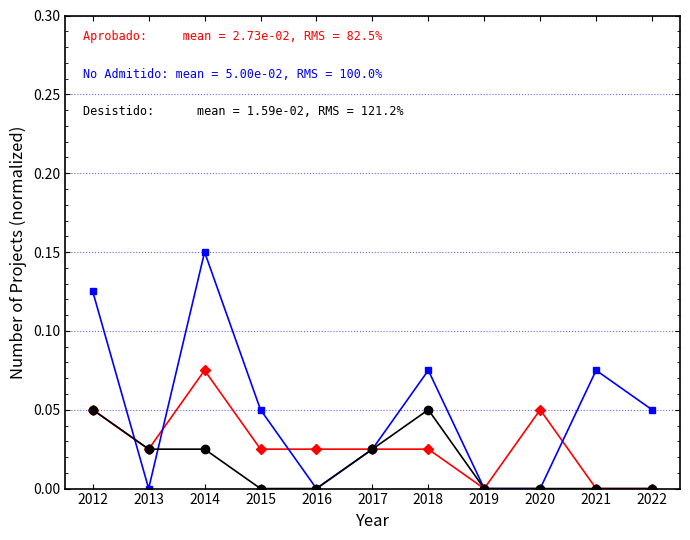

At which category is the sum across all series the highest?

2014